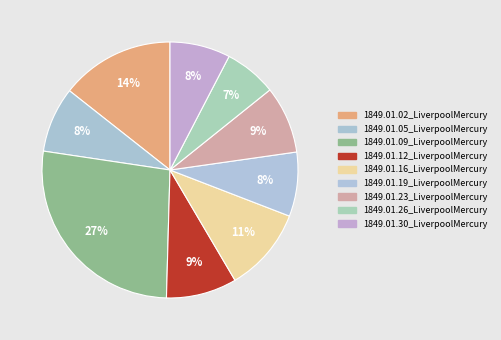

To the nearest percent, what percentage of the pie is 1849.01.16_LiverpoolMercury?

11%